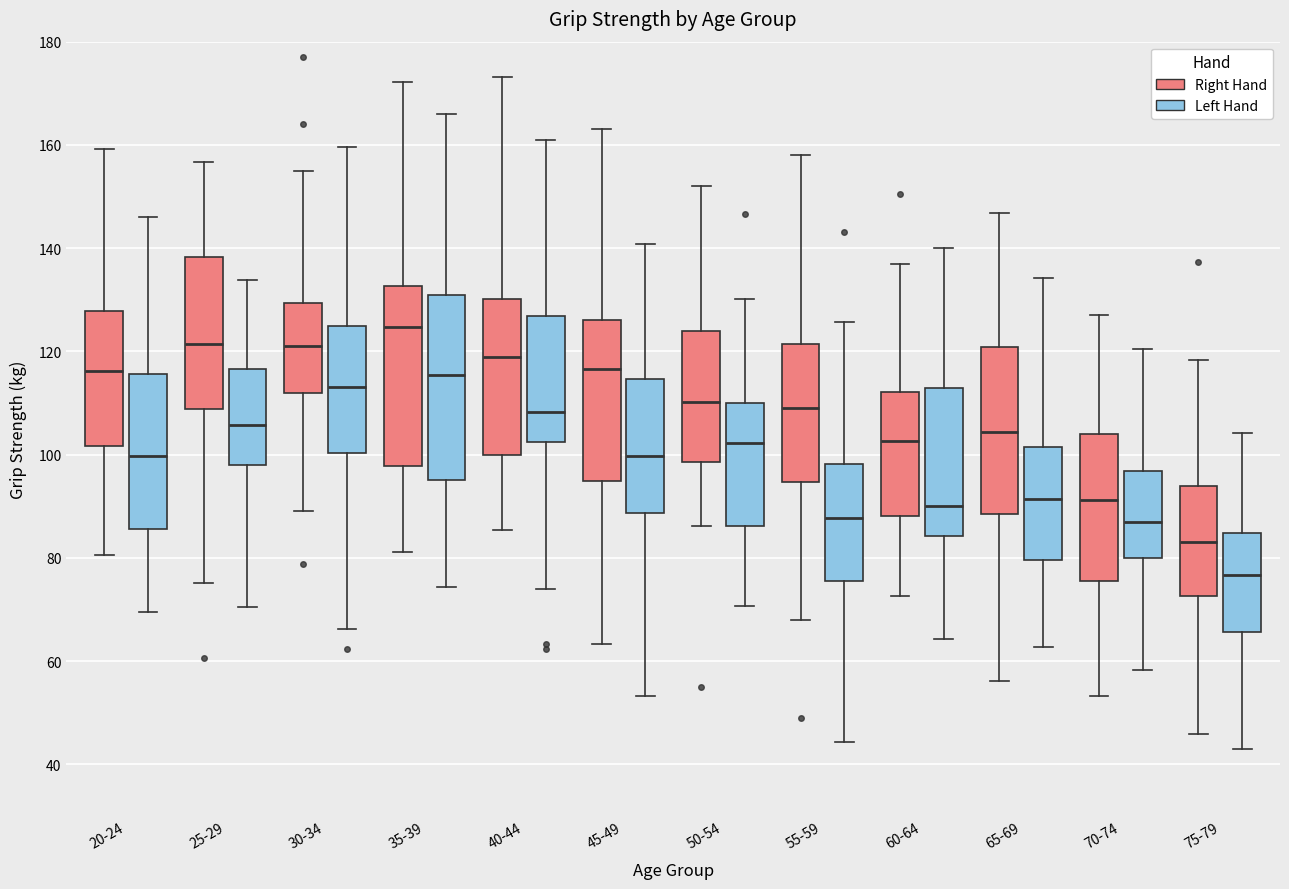

Which box's median line is the highest?

35-39 (Right Hand)